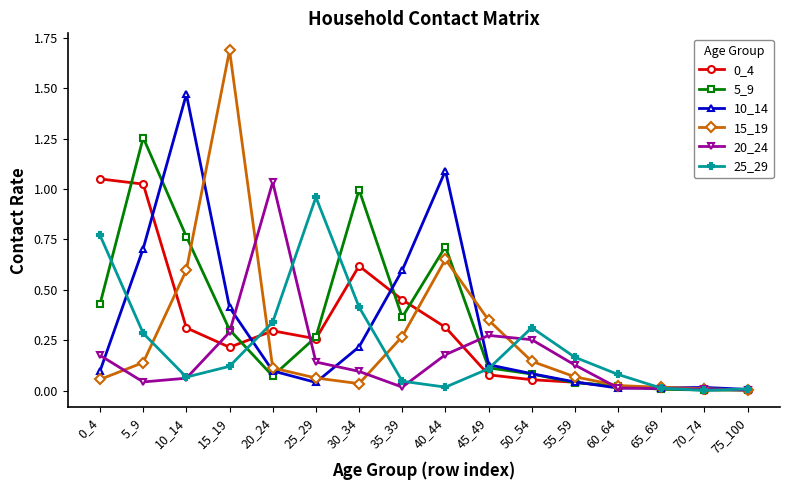

Which category has the highest value in the 25_29 series?

25_29